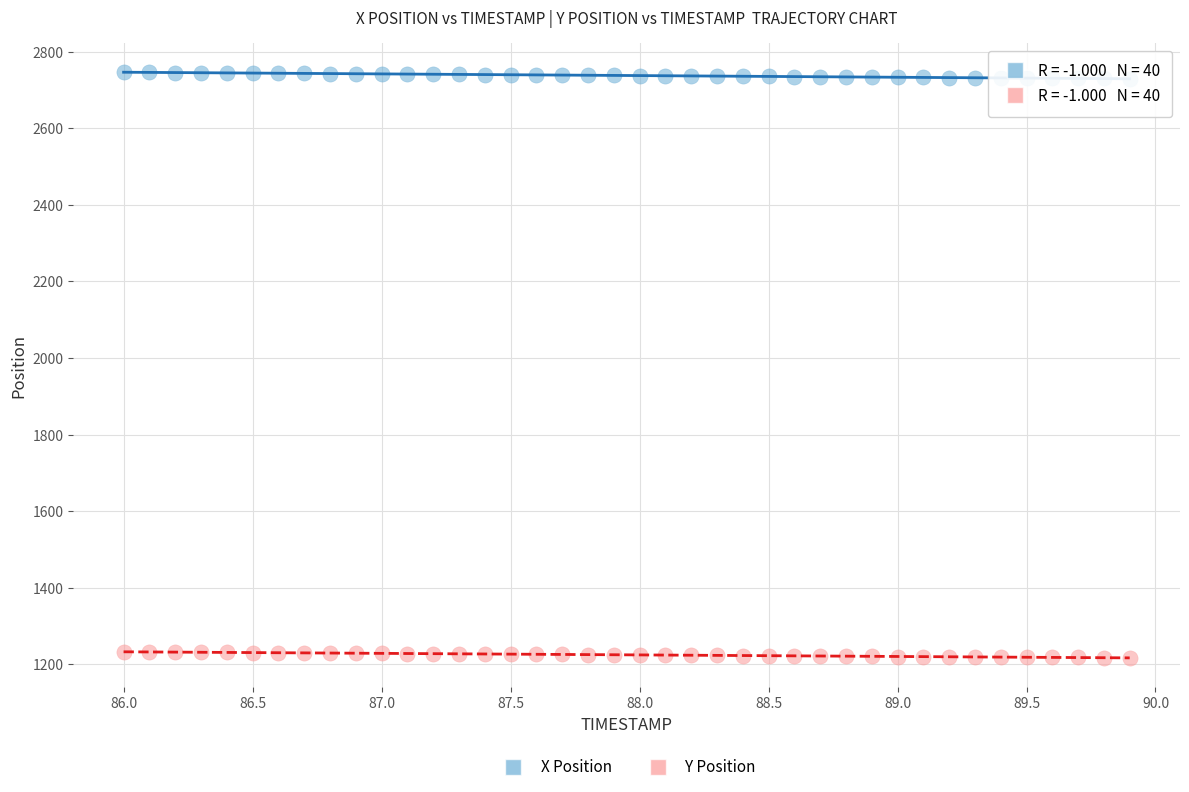

What are all the series names shown in the legend?

X Position, Y Position